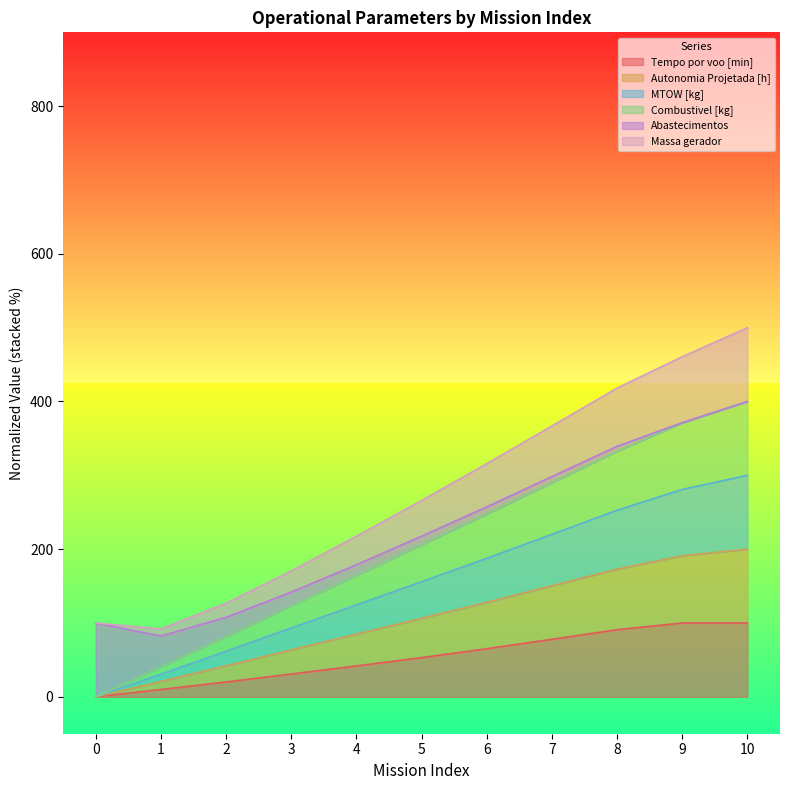

True or false: Tempo por voo [min] and Combustivel [kg] intersect in this chart.

False